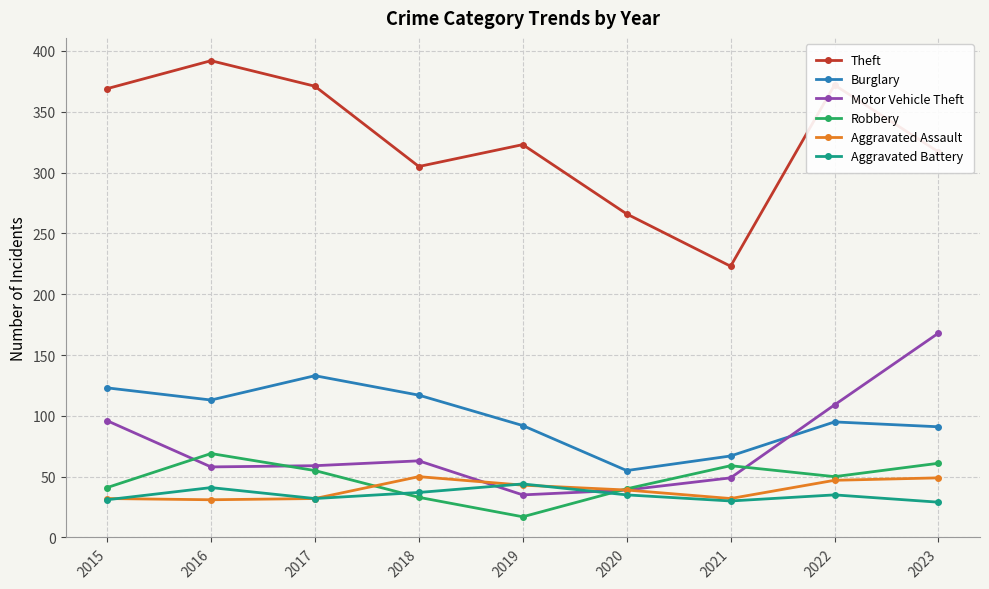

What is the average value of the Aggravated Assault series?

39